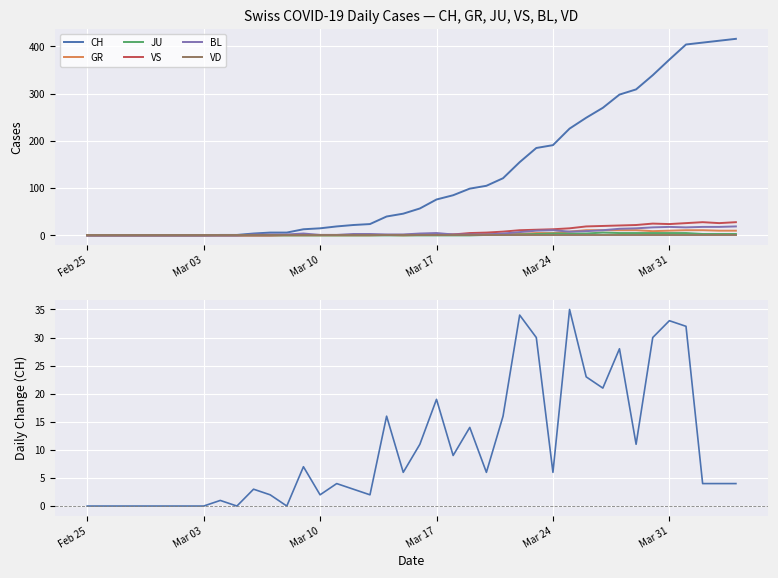

Reading left to right, what are all the values shown in this chart?

CH: 0	0	0	0	0	0	0	0	1	0	3	2	0	7	2	4	3	2	16	6	11	19	9	14	6	16	34	30	6	35	23	21	28	11	30	33	32	4	4	4
GR: 0	0	0	0	0	0	0	0	0	0	0	0	0	0	0	0	0	0	1	0	1	1	2	2	3	3	3	5	5	8	11	11	11	11	9	10	11	11	10	10
JU: 0	0	0	0	0	0	0	0	0	0	0	0	0	0	0	0	0	0	0	0	0	0	0	0	1	1	2	3	4	4	4	6	5	5	5	5	5	3	3	3
VS: 0	0	0	0	0	0	0	0	0	0	0	0	1	1	1	1	1	1	1	1	2	2	2	5	6	8	11	12	13	15	19	20	21	22	25	24	26	28	26	28
BL: 0	0	0	0	0	0	0	0	0	0	2	2	2	4	1	1	3	3	2	2	4	5	2	2	2	4	7	10	11	8	9	11	14	15	17	18	17	18	18	19
VD: 0	0	0	0	0	0	0	0	0	0	0	0	0	0	0	0	0	0	0	0	0	0	0	0	0	0	0	0	0	0	0	0	0	0	0	0	0	0	0	0